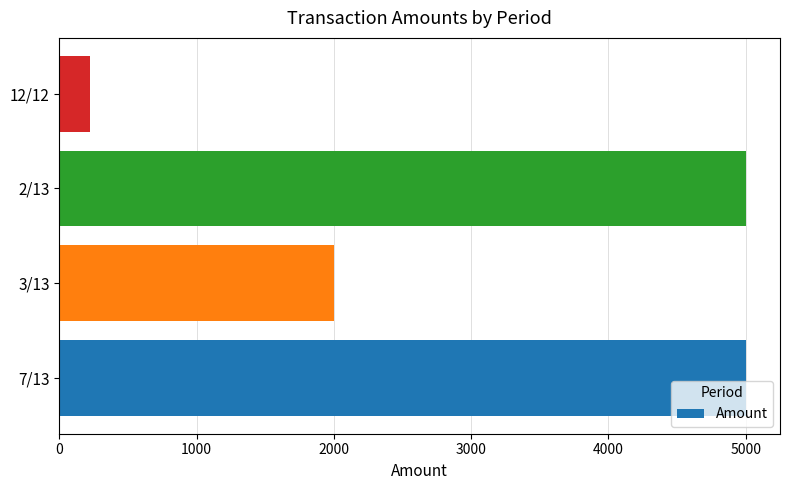

What is the change in value from 7/13 to 12/12?

-4777.3